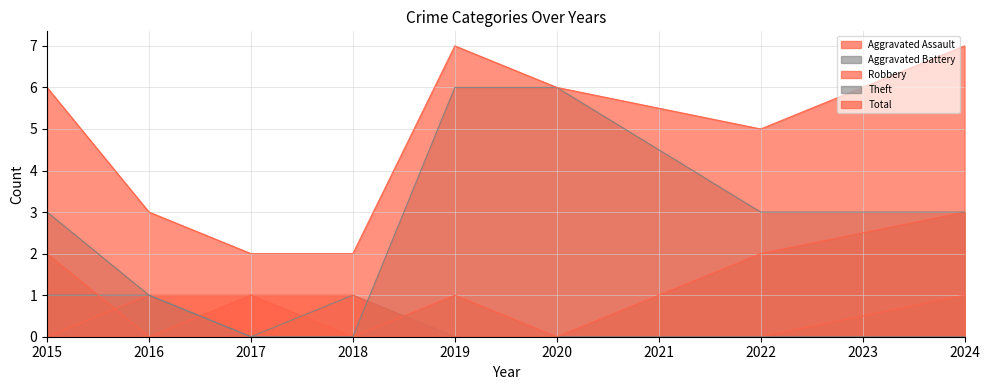

Which series has the largest total across all categories?

Total